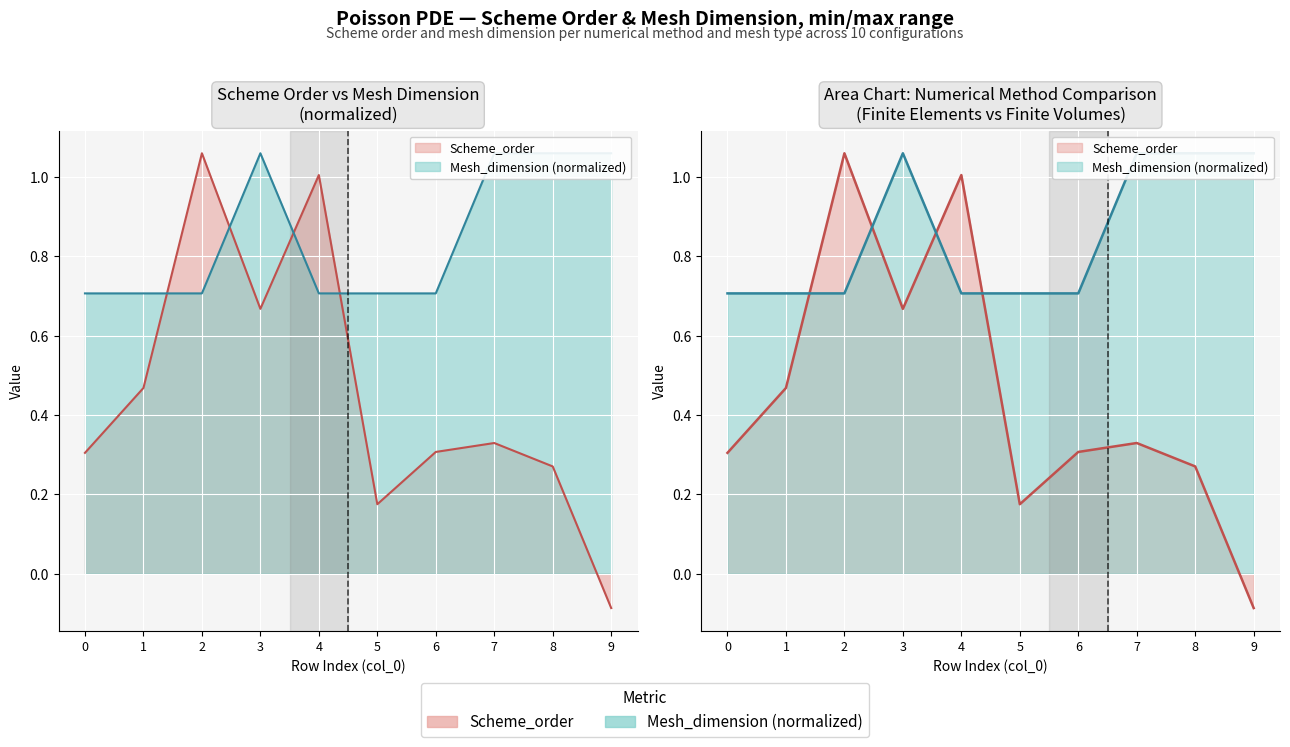

What is the average value of the Scheme_order series?

0.5